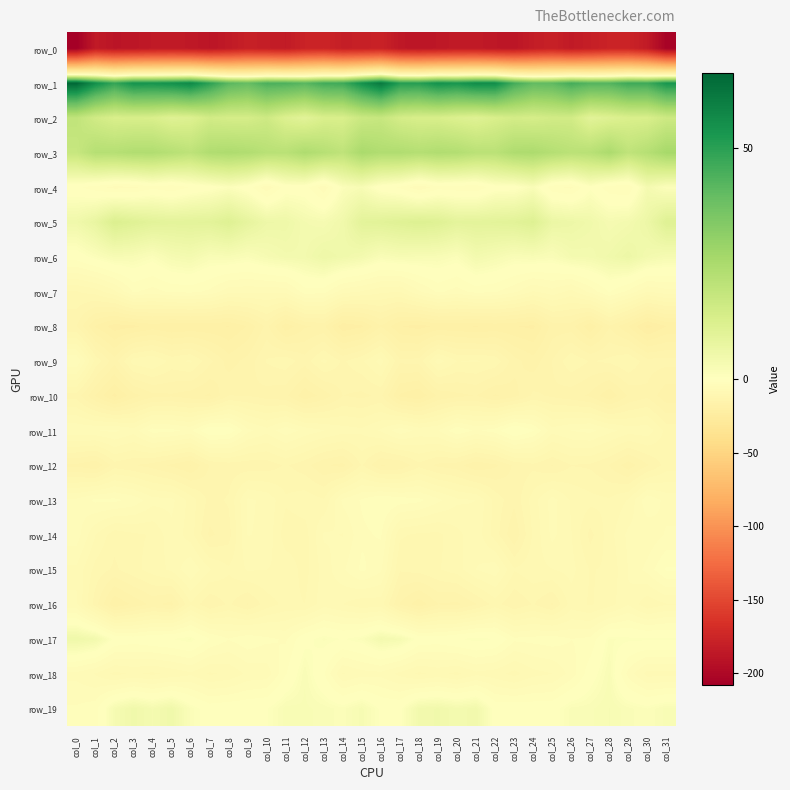

Rank the categories by row_18 value from highest to lowest.

col_28, col_12, col_27, col_13, col_11, col_29, col_26, col_16, col_0, col_15, col_10, col_9, col_25, col_1, col_14, col_6, col_17, col_21, col_24, col_30, col_31, col_22, col_19, col_5, col_8, col_3, col_7, col_18, col_4, col_20, col_2, col_23